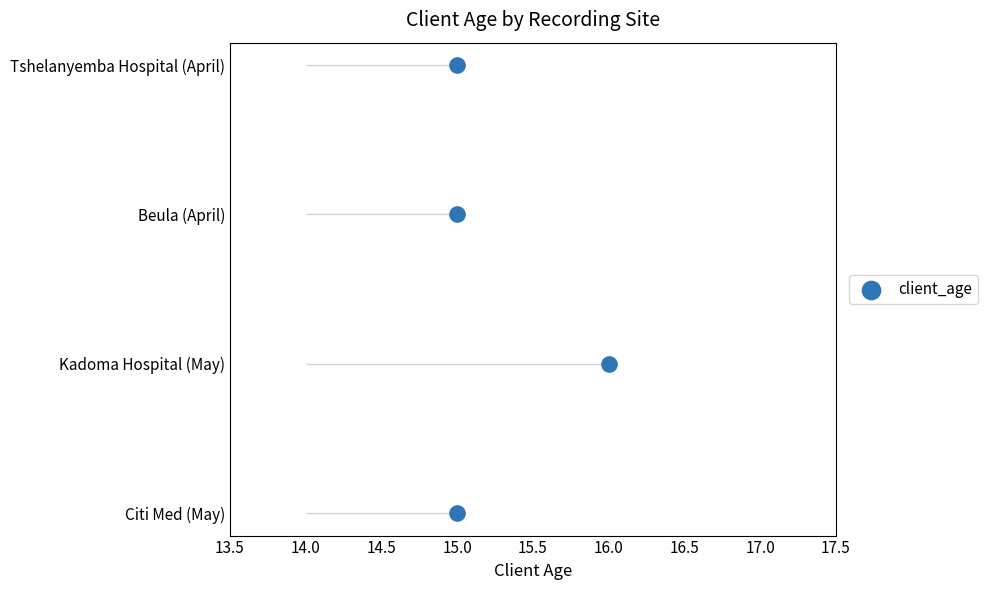

What is the change in value from 16.0 to 15.0?

+2